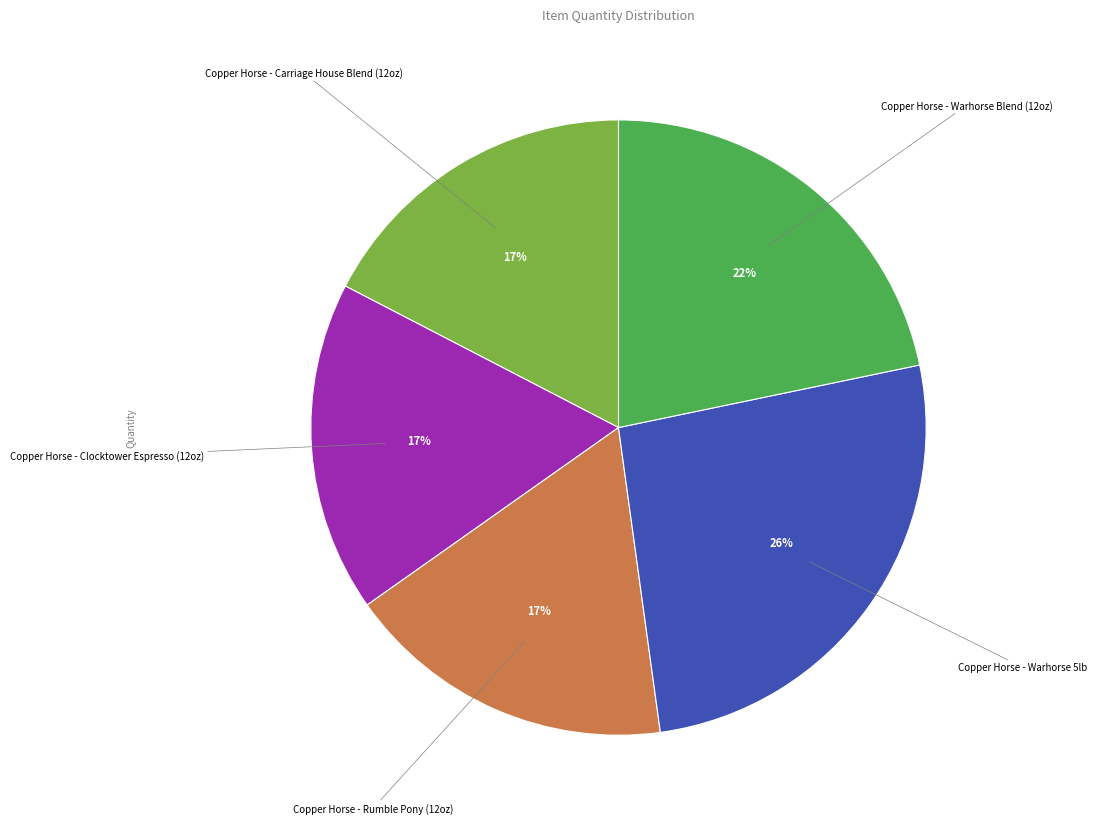

Does any single category account for the majority?

No